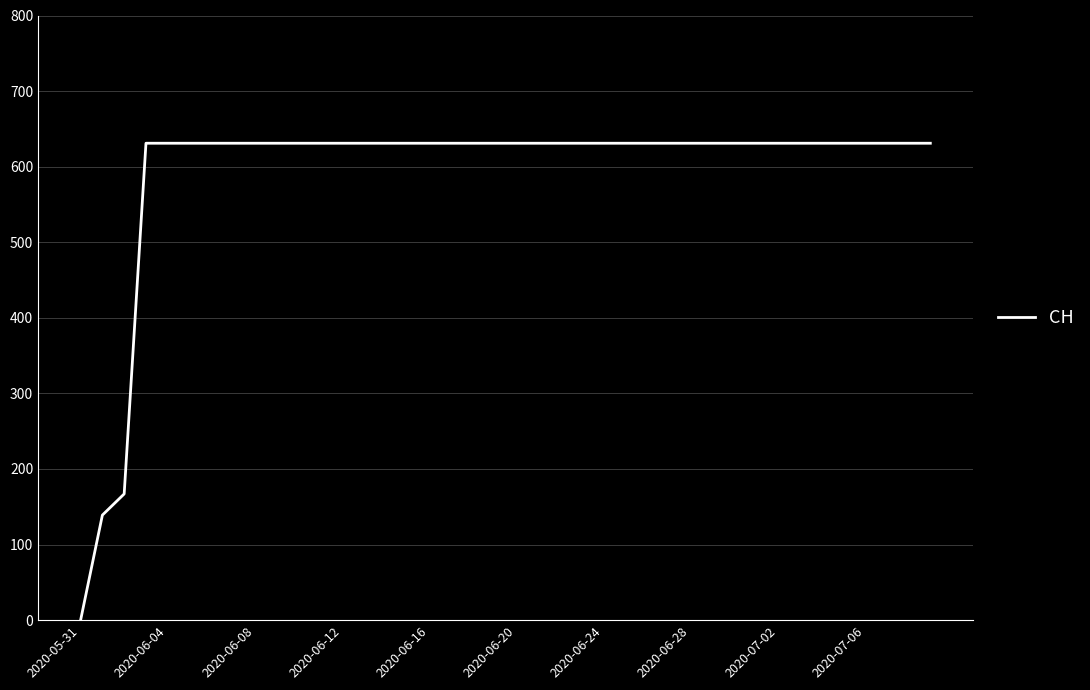

What is the greatest value displayed?

631